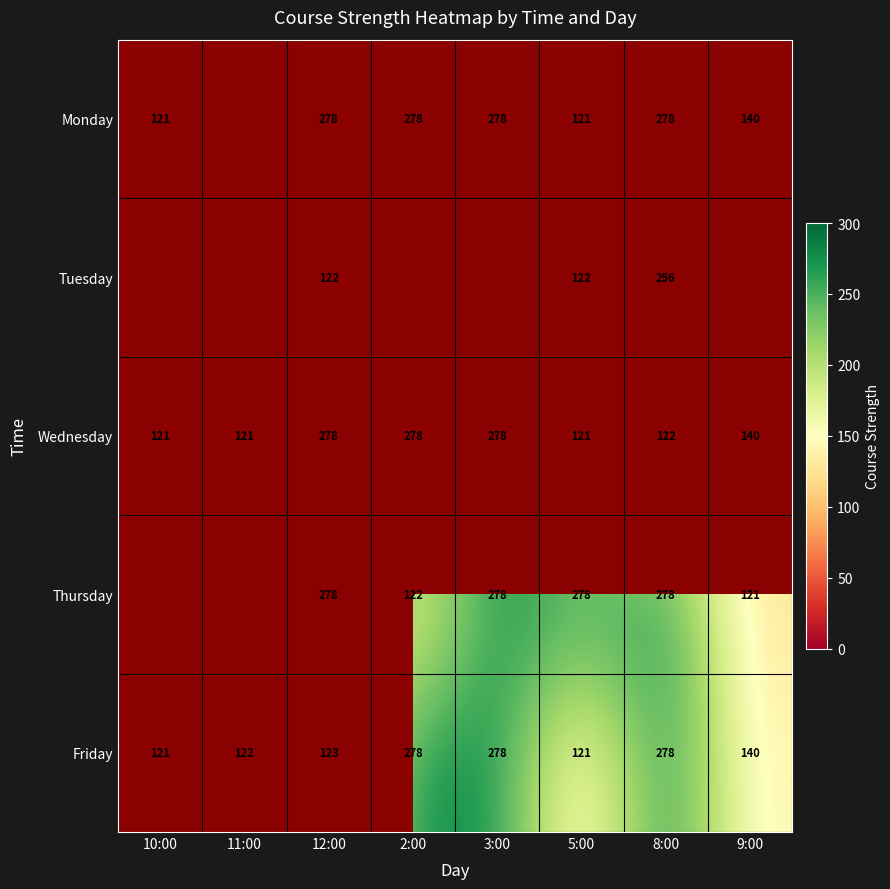

Which category has the lowest value across all series?

10:00